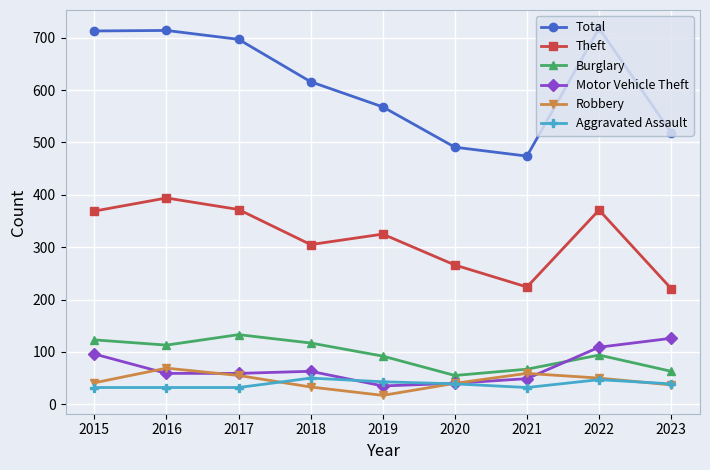

Which category has the highest value in the Theft series?

2016